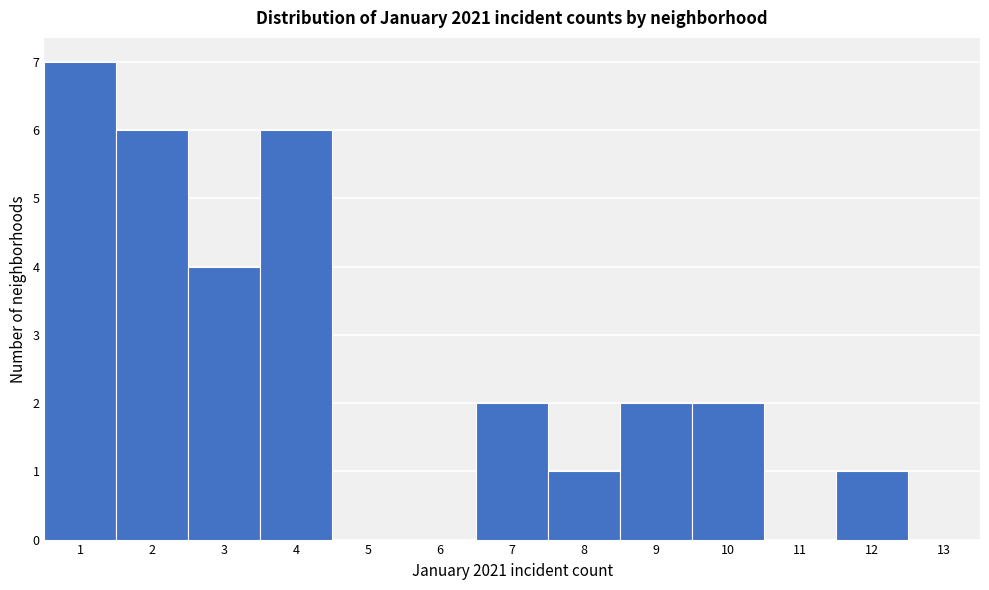

Reading left to right, list every bar in this chart as the range it spans on the x-axis followed by its height. The values are not printed on the chart, so give them approximately, as read against the axis.

0.5 to 1.5: 7
1.5 to 2.5: 6
2.5 to 3.5: 4
3.5 to 4.5: 6
4.5 to 5.5: 0
5.5 to 6.5: 0
6.5 to 7.5: 2
7.5 to 8.5: 1
8.5 to 9.5: 2
9.5 to 10.5: 2
10.5 to 11.5: 0
11.5 to 12.5: 1
12.5 to 13.5: 0